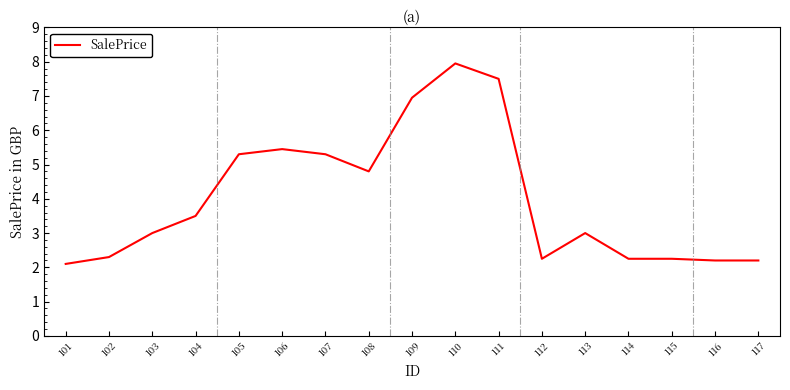

Read the value at 101.

2.1